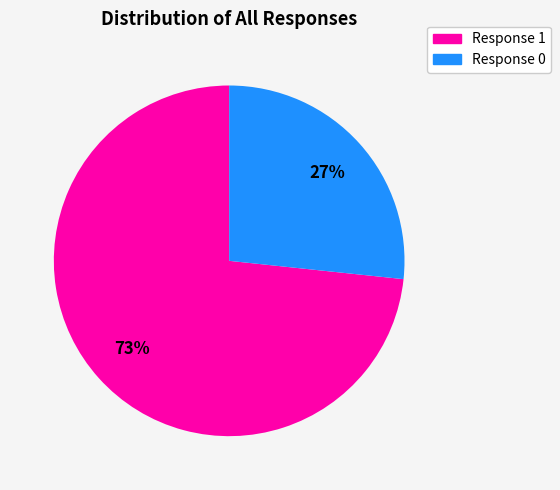

What is the majority slice?

Response 1